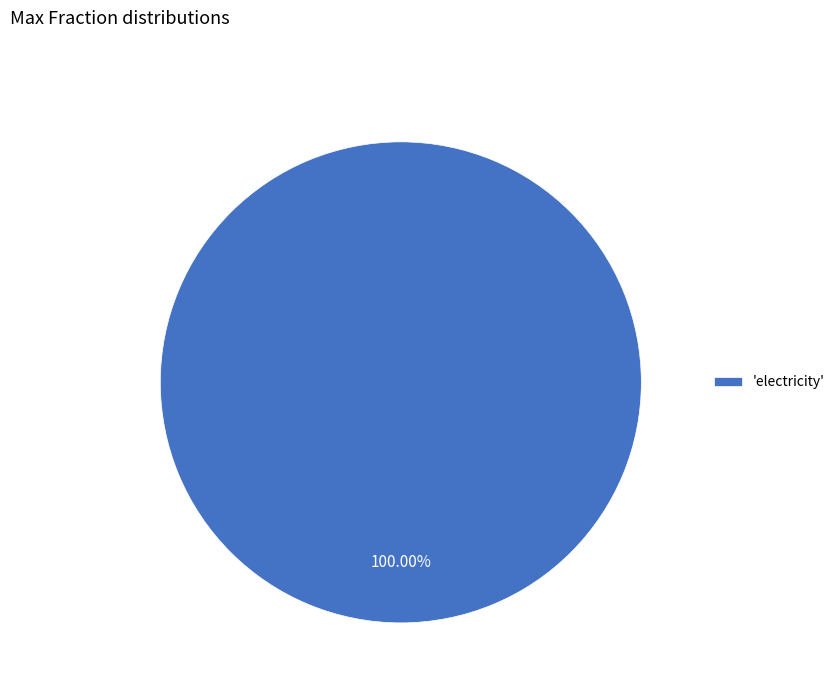

How many segments does this pie chart have?

1